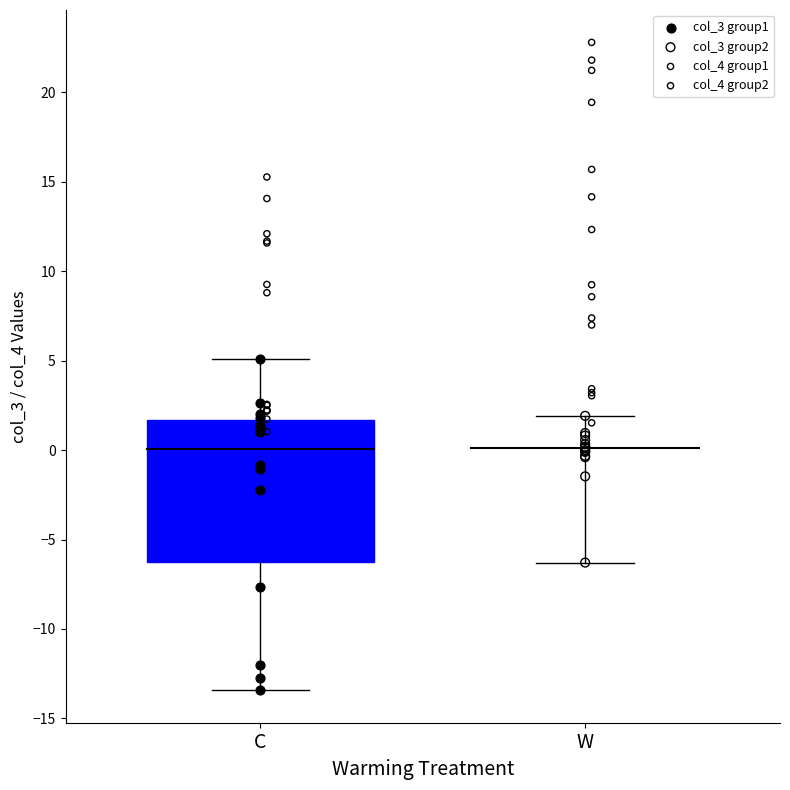

Which series reaches the maximum Y coordinate?

col_4 group2